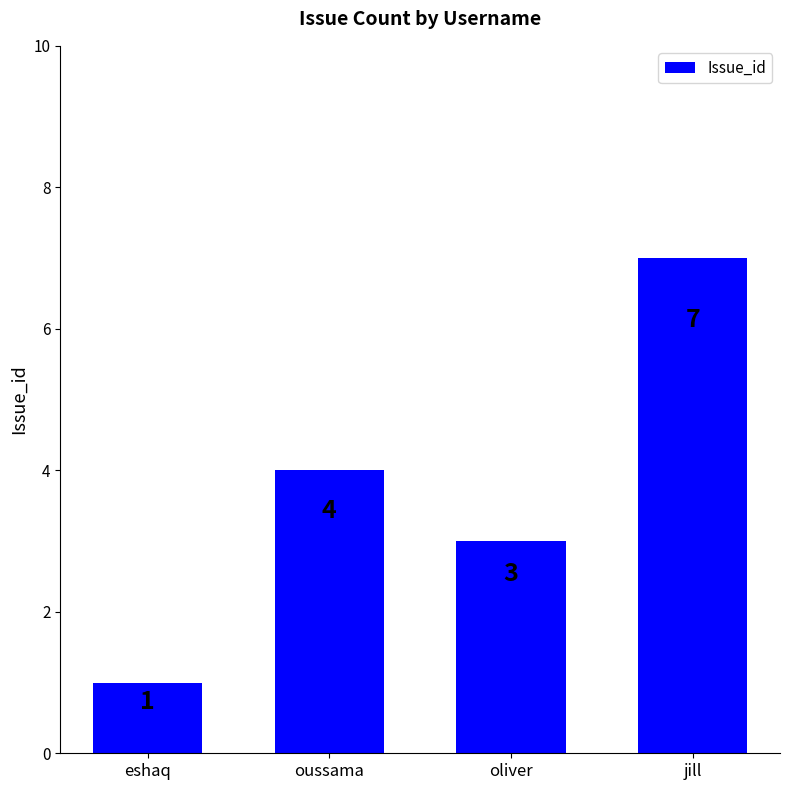

What position from the left is oussama?

2